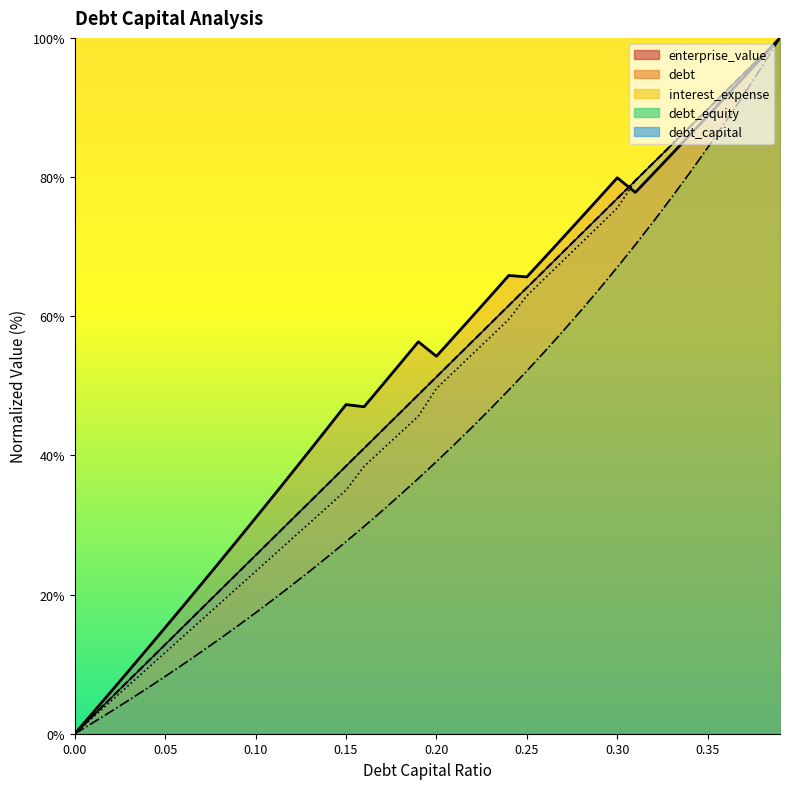

The value of debt at 0.09 is 23.1. True or false?

True